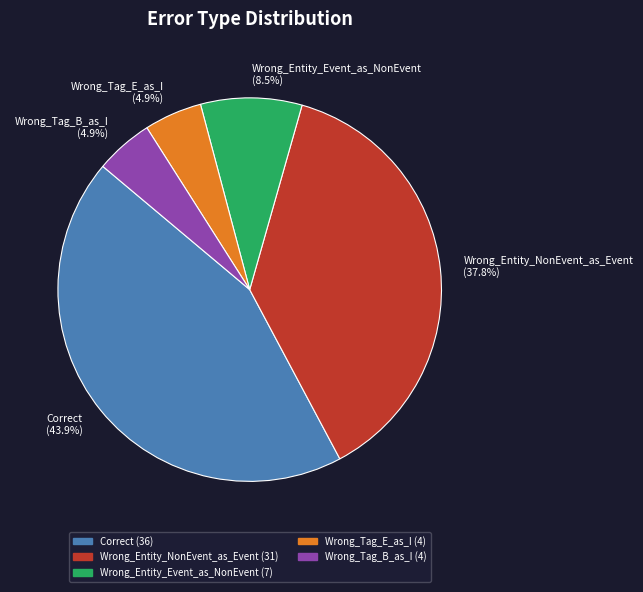

To the nearest percent, what percentage of the pie is Correct?

44%